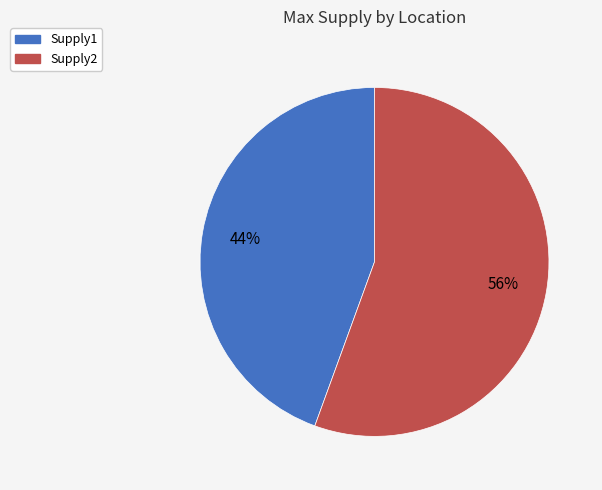

Between Supply1 and Supply2, which is larger?

Supply2